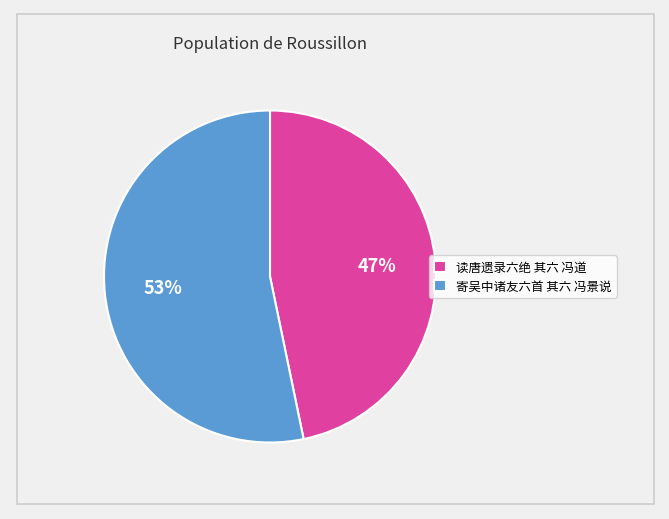

What percentage is the 寄吴中诸友六首 其六 冯景说 slice, to the nearest percent?

53%